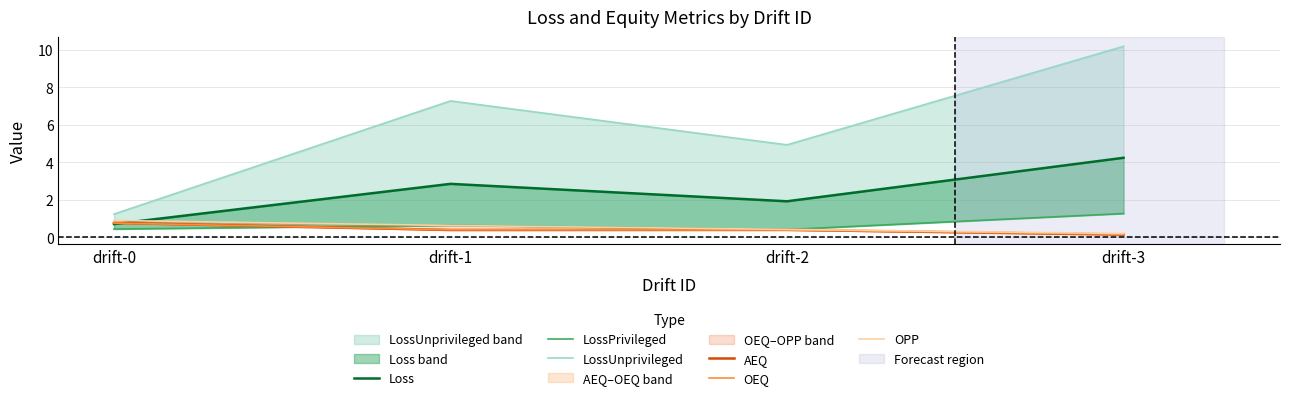

How many data points in LossUnprivileged are less than 7?

2